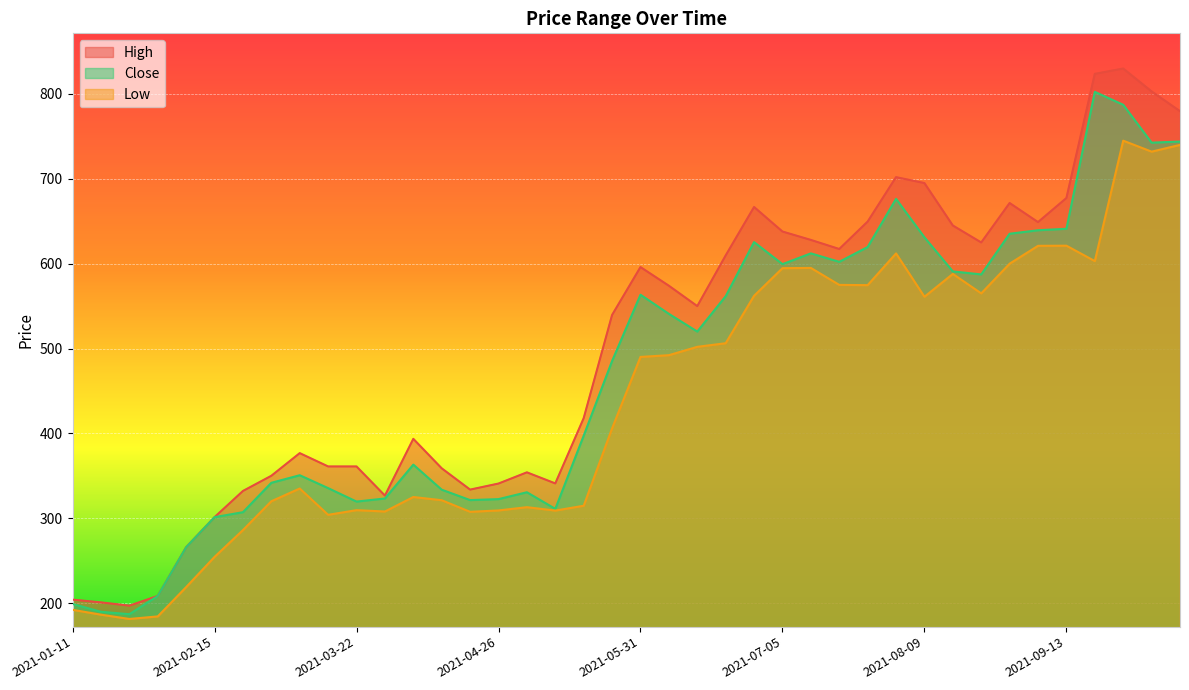

At which label does High reach its minimum?

2021-01-25